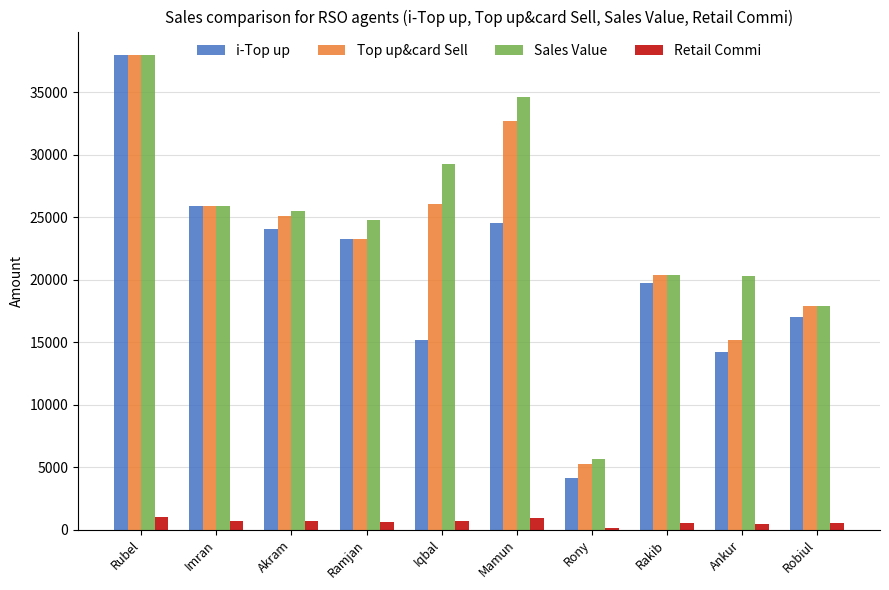

What position from the right is Robiul?

1